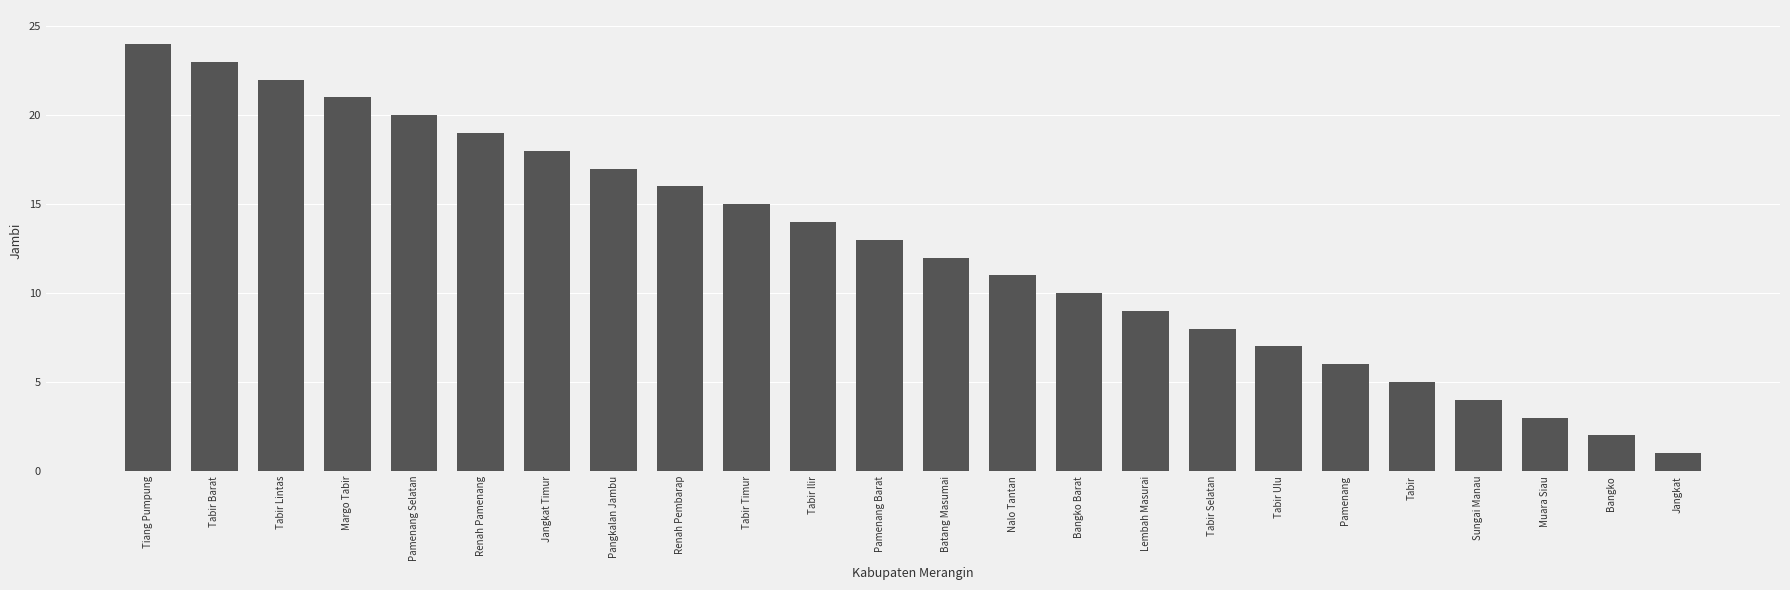

How many bars are there in total?

24